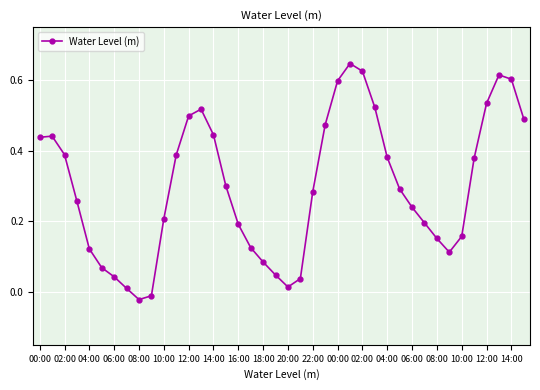

What is the difference between the maximum and minimum values?

0.7